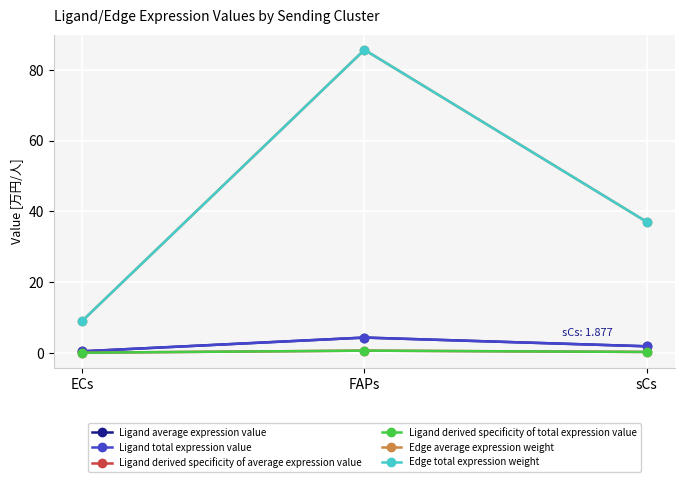

Reading left to right, what are all the values shown in this chart?

Ligand average expression value: ECs=0.5	FAPs=4.3	sCs=1.9
Ligand total expression value: ECs=0.5	FAPs=4.3	sCs=1.9
Ligand derived specificity of average expression value: ECs=0.1	FAPs=0.7	sCs=0.3
Ligand derived specificity of total expression value: ECs=0.1	FAPs=0.7	sCs=0.3
Edge average expression weight: ECs=9.0	FAPs=85.7	sCs=37.0
Edge total expression weight: ECs=9.0	FAPs=85.7	sCs=37.0